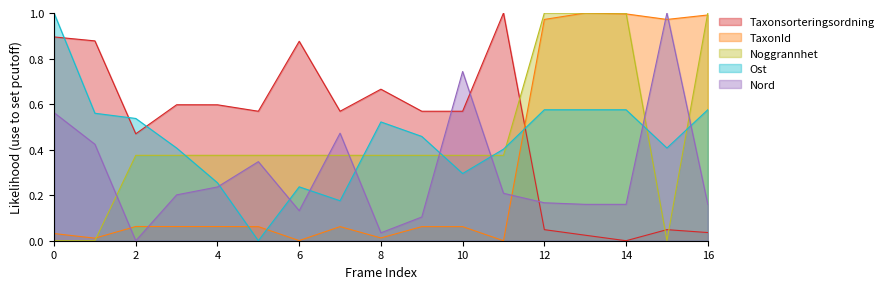

What are all the series names shown in the legend?

Taxonsorteringsordning, TaxonId, Noggrannhet, Ost, Nord